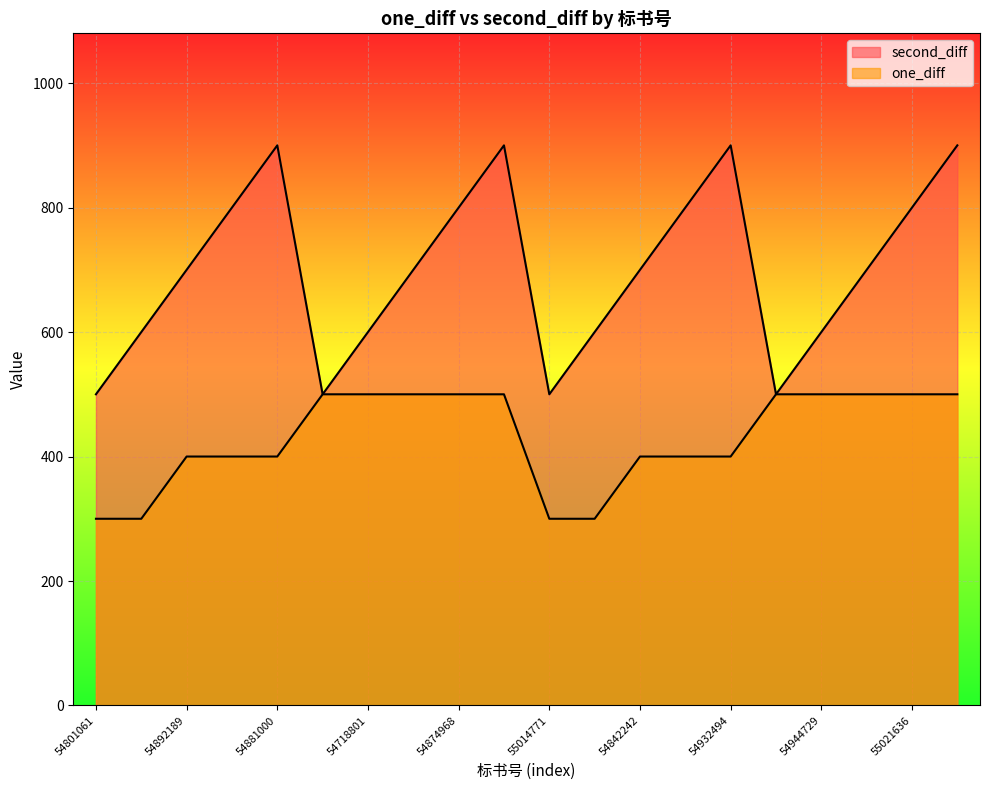

True or false: one_diff and second_diff intersect in this chart.

False